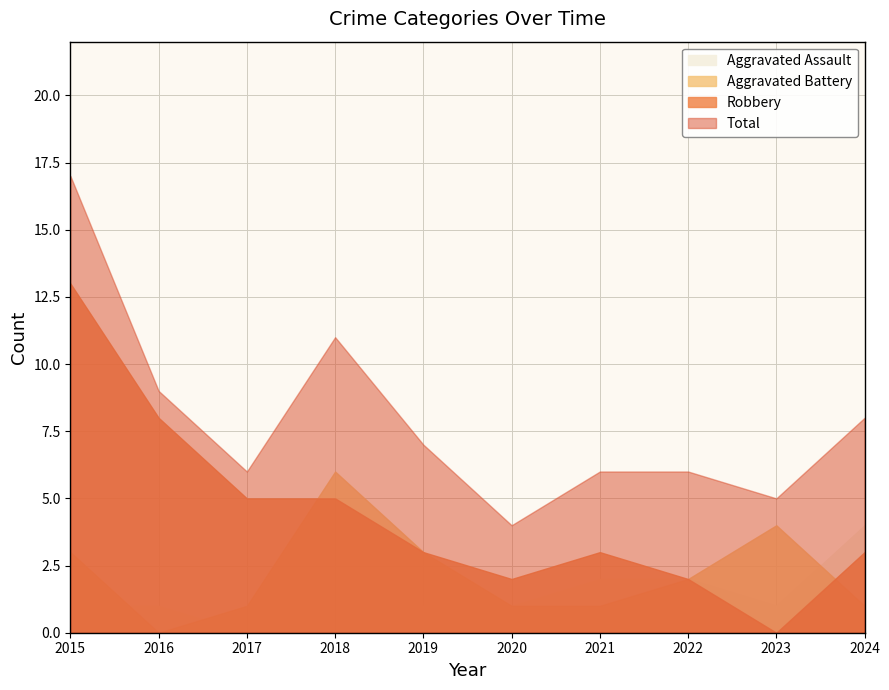

Reading left to right, list all the values displayed in this chart.

Aggravated Assault: 1	1	0	0	1	1	2	2	1	4
Aggravated Battery: 3	0	1	6	3	1	1	2	4	1
Robbery: 13	8	5	5	3	2	3	2	0	3
Total: 17	9	6	11	7	4	6	6	5	8